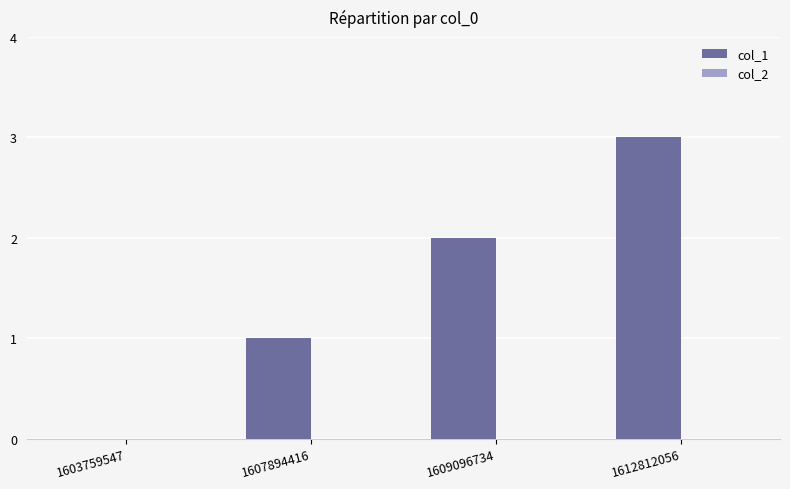

The value at 1612812056 is 1. True or false?

False